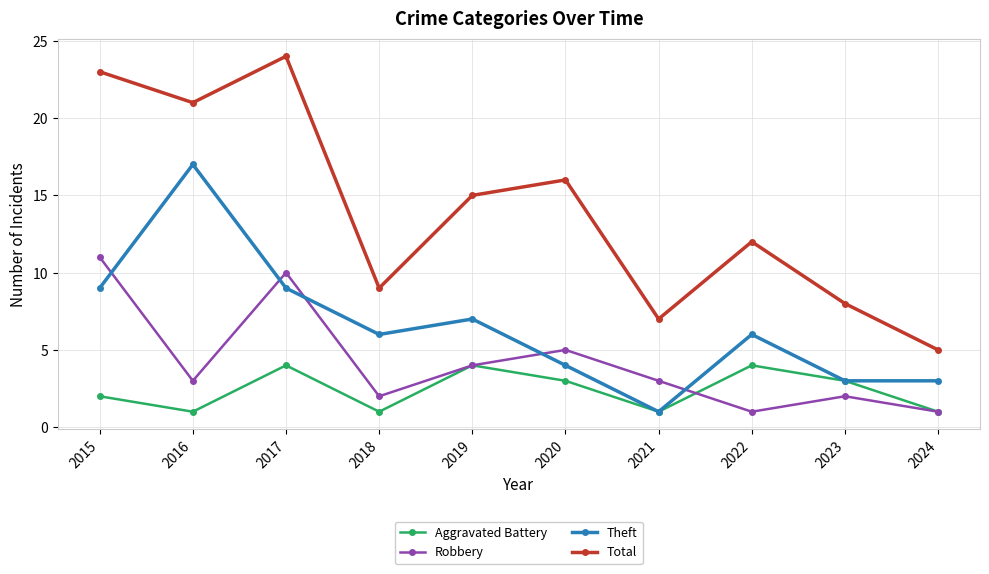

What is the difference between the Theft values at 2017 and 2021?

8